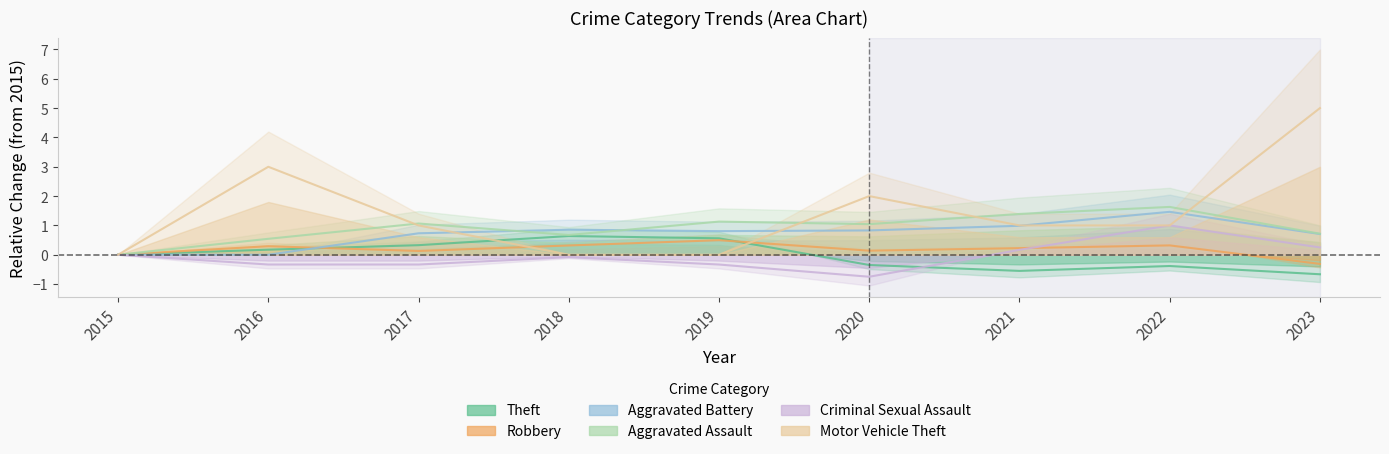

Does the chart display data point markers on the line(s)?

No